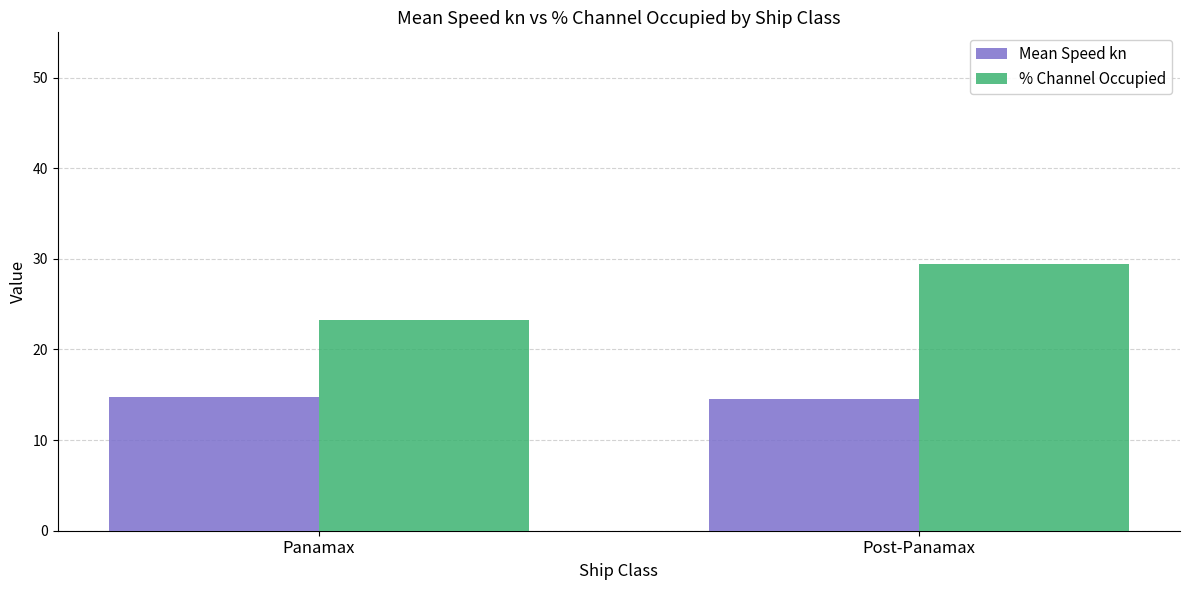

What is the total value across all series at Post-Panamax?

43.9